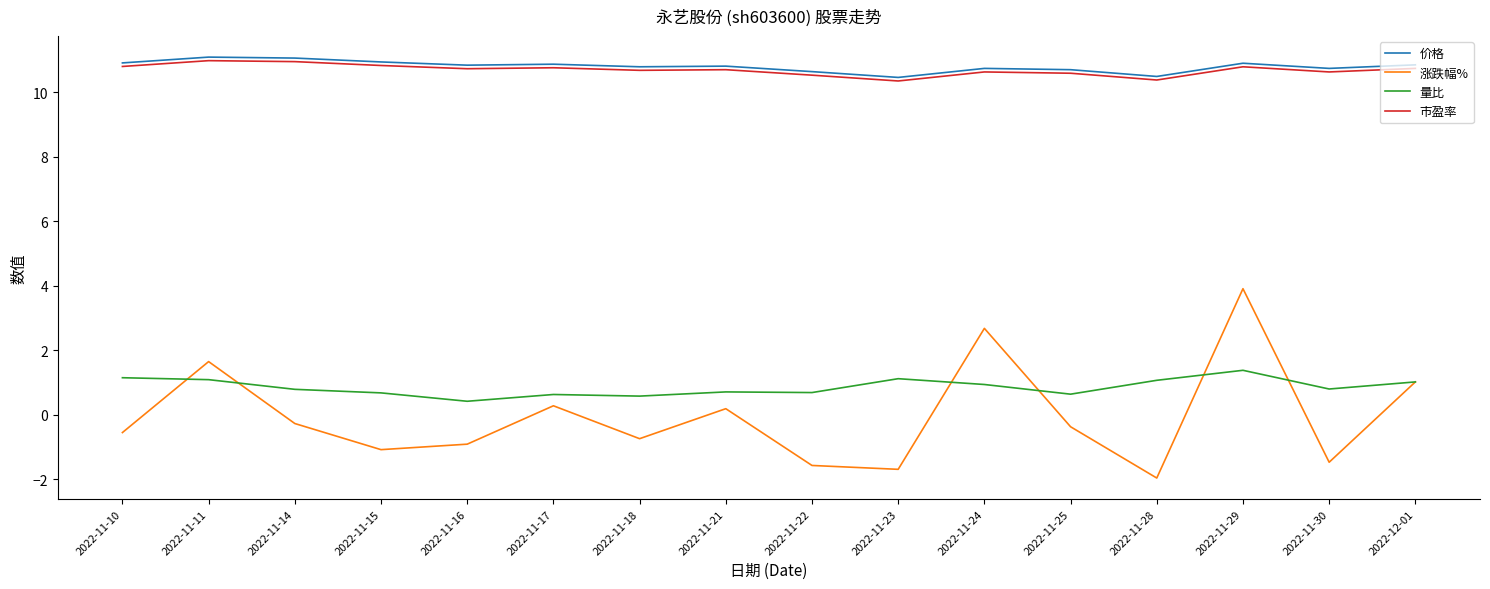

True or false: 市盈率 has a value of 6.6 at 2022-12-01.

False